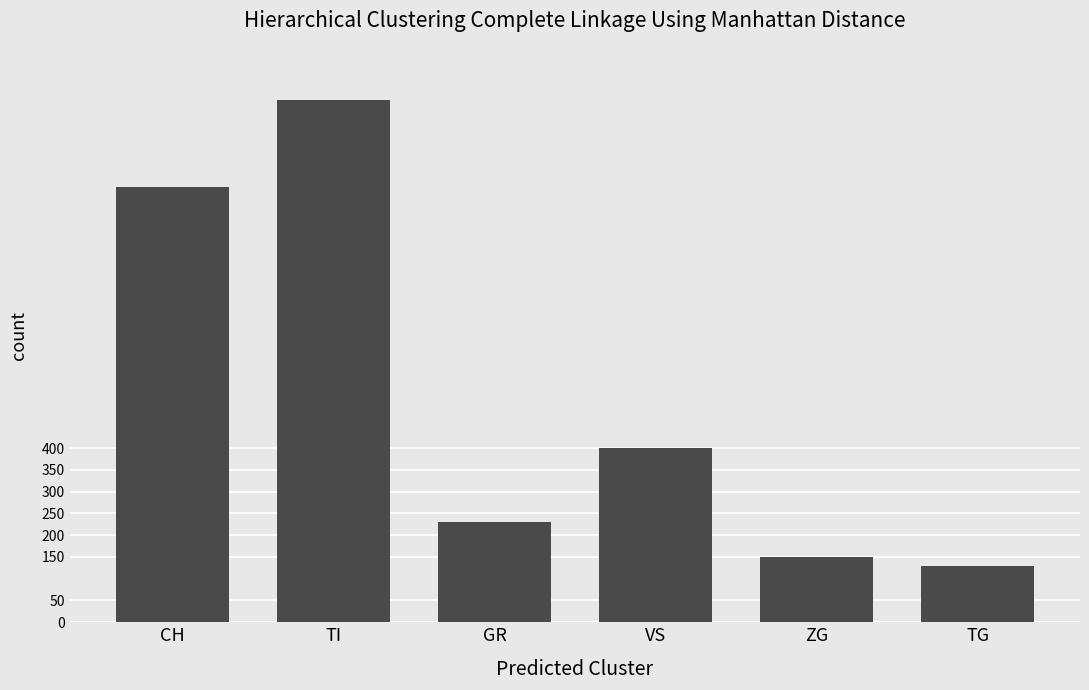

Rank the categories by value from highest to lowest.

TI, CH, VS, GR, ZG, TG